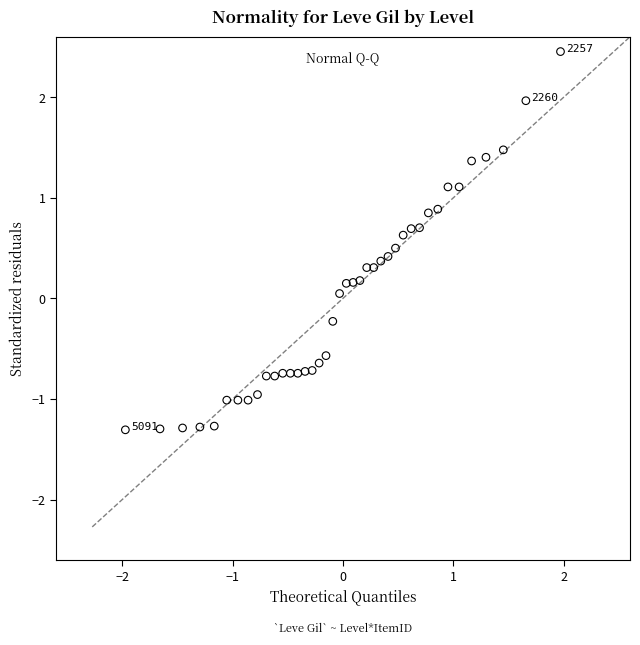

What is the range of X values (max minus min)?

3.9